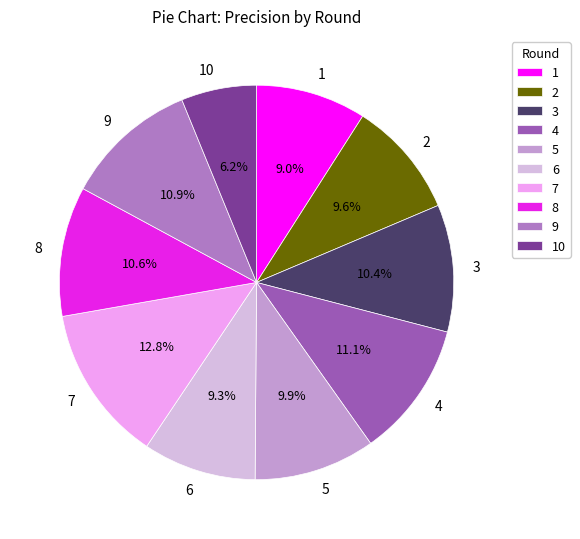

Which slice is the largest?

7